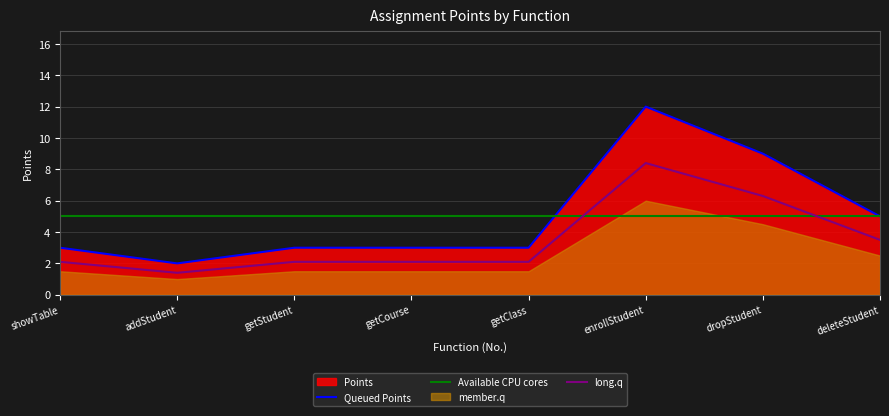

Read the long.q value at deleteStudent.

3.5